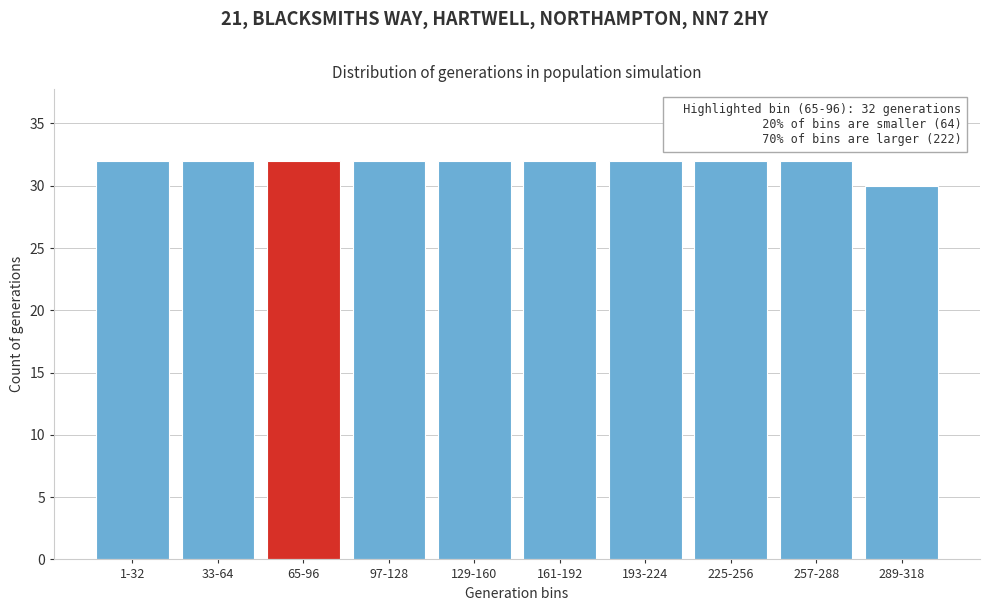

Reading right to left, what are all the values shown in this chart?

289-318=30	257-288=32	225-256=32	193-224=32	161-192=32	129-160=32	97-128=32	65-96=32	33-64=32	1-32=32